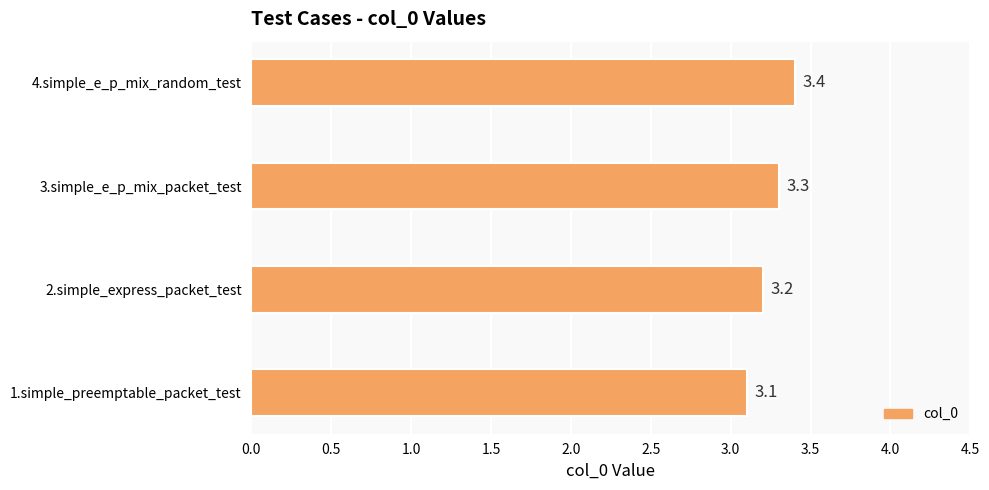

What is the sum of all values?

13.0